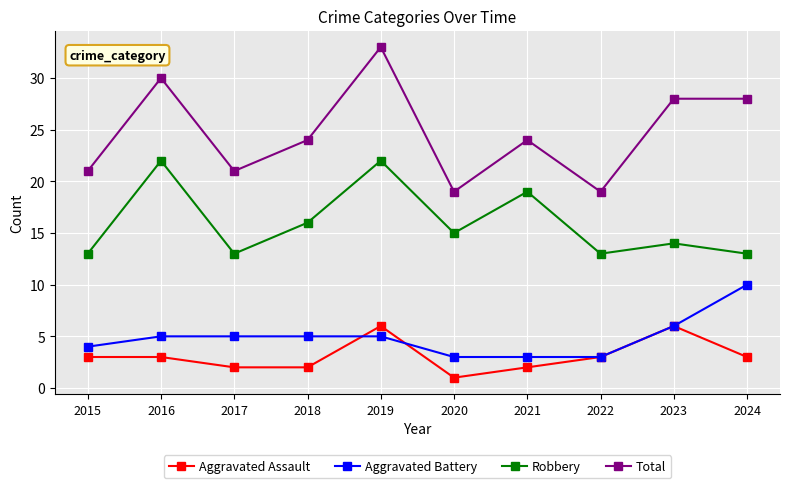

What is the spread (max minus min) of values at 2023?

22